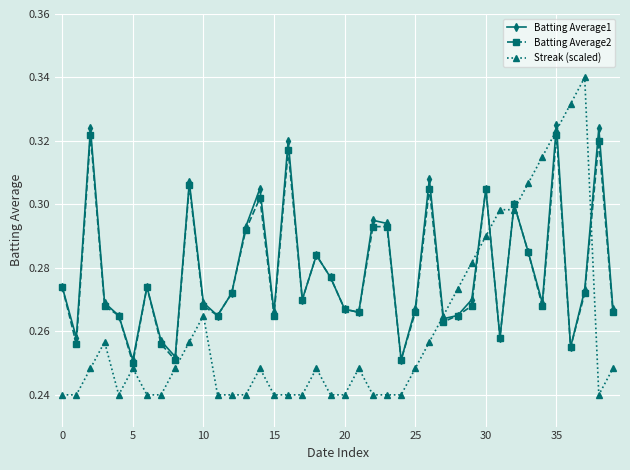

Count the number of data series in this chart.

3